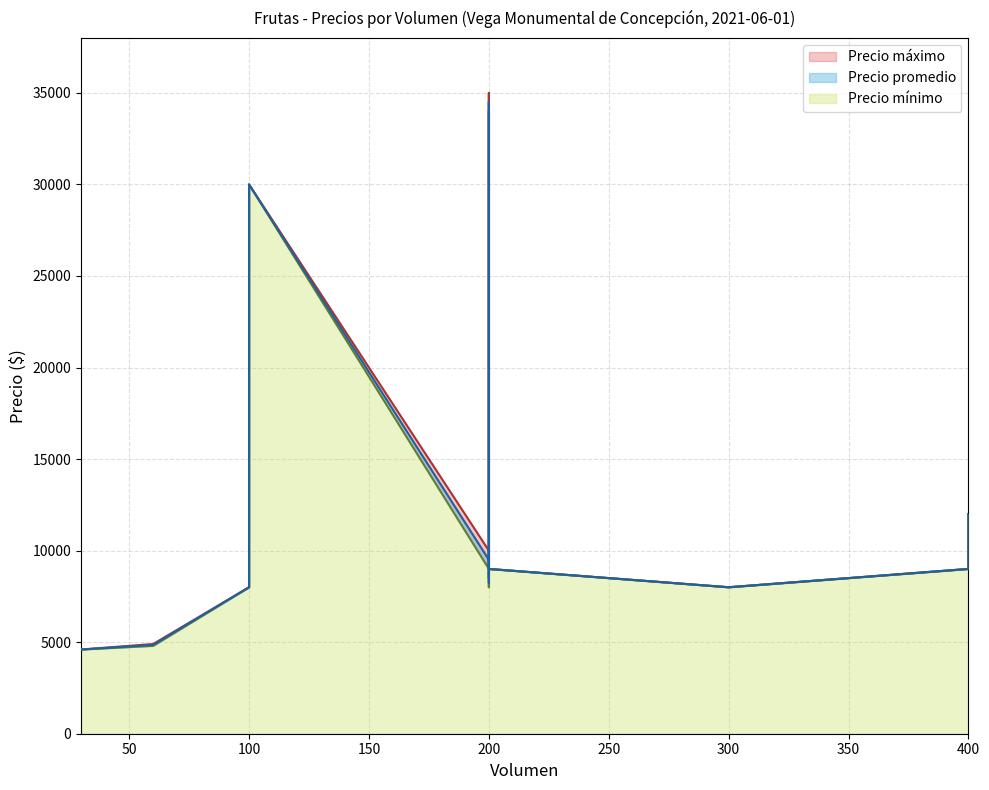

True or false: Precio máximo has more than 1 points higher than both neighbors.

True